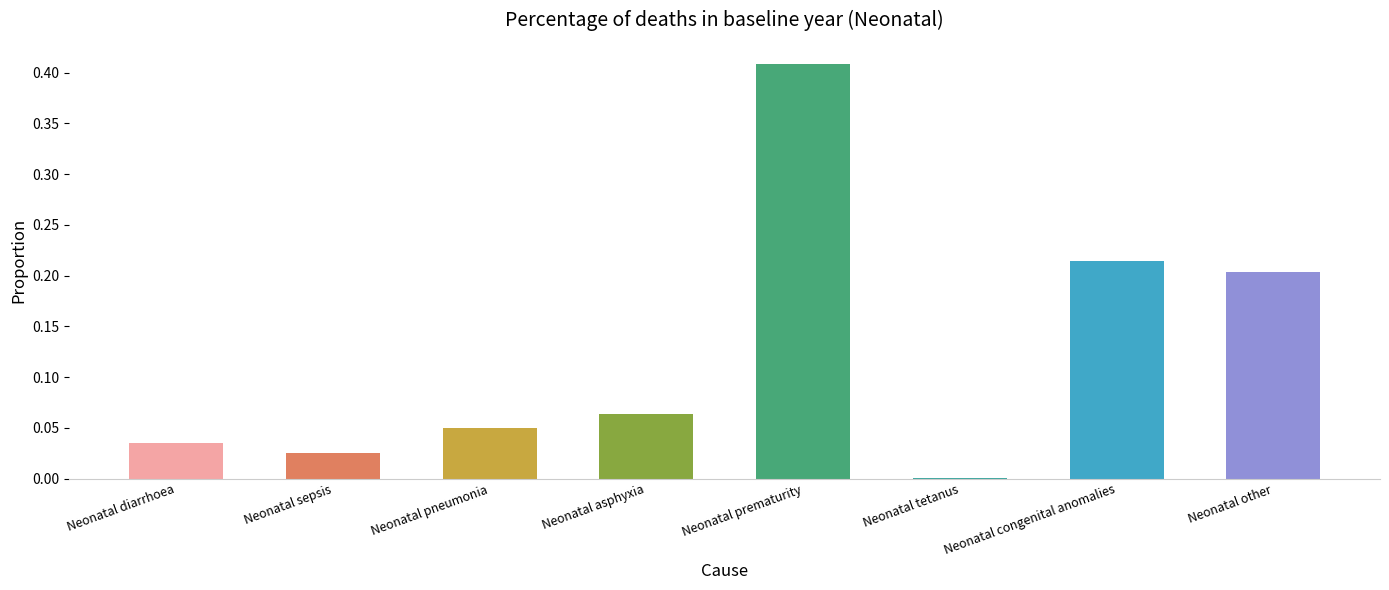

What is the sum of all values?

1.0